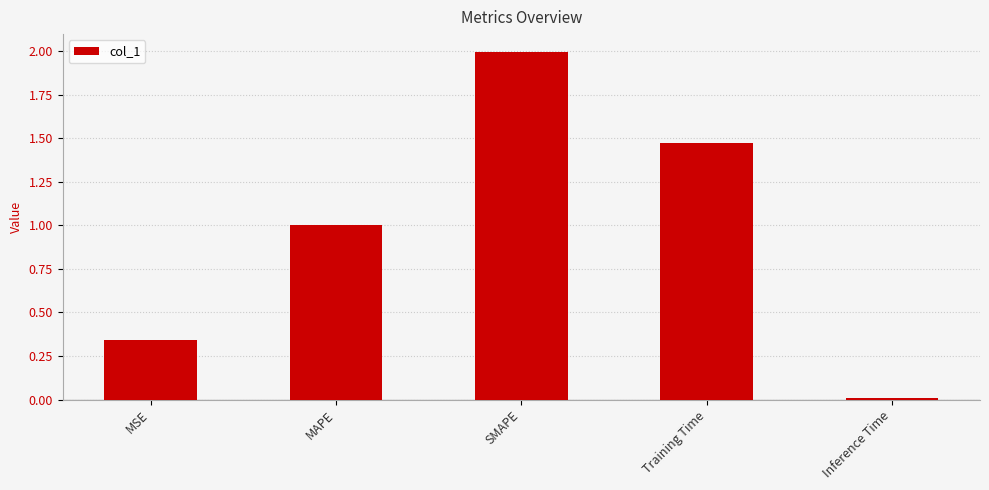

List the labels in order of value, largest first.

SMAPE, Training Time, MAPE, MSE, Inference Time